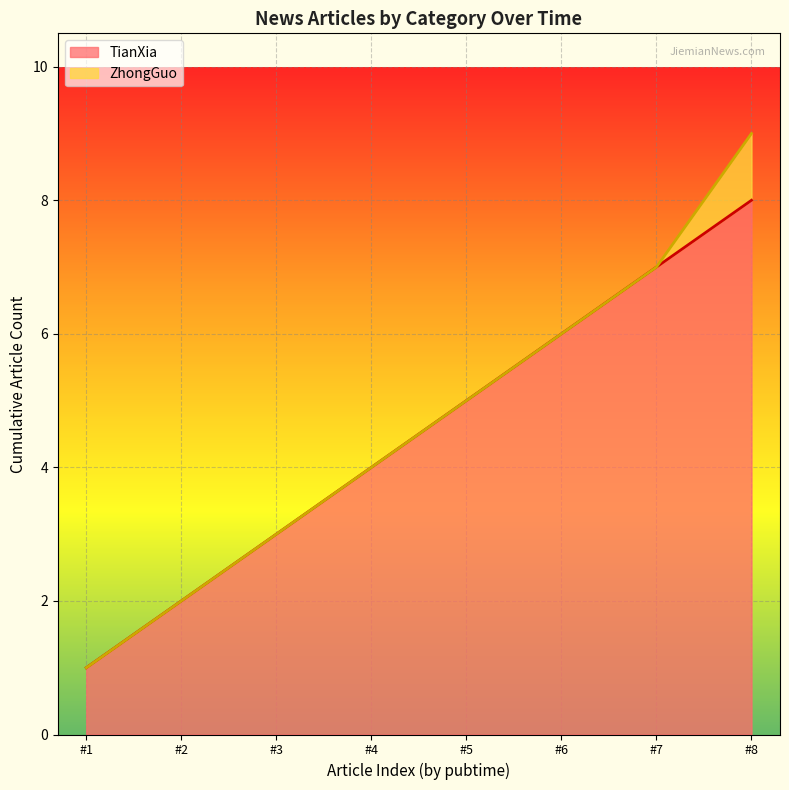

At which category is the sum across all series the highest?

#8